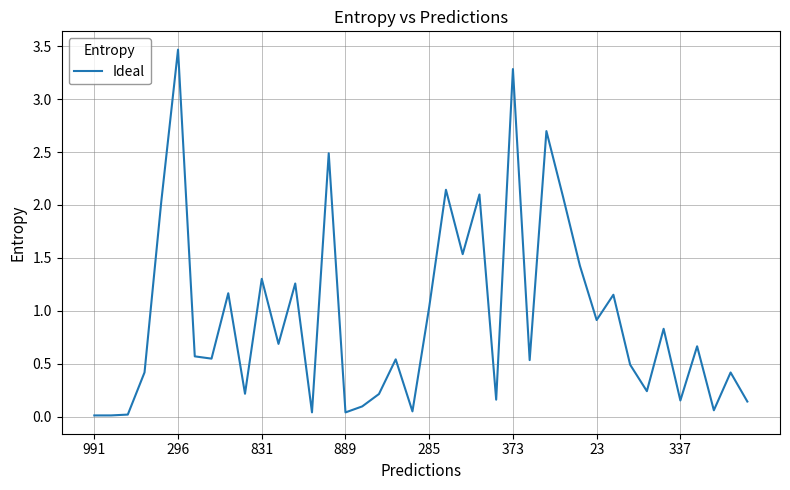

What is the difference between the maximum and minimum values?

3.5